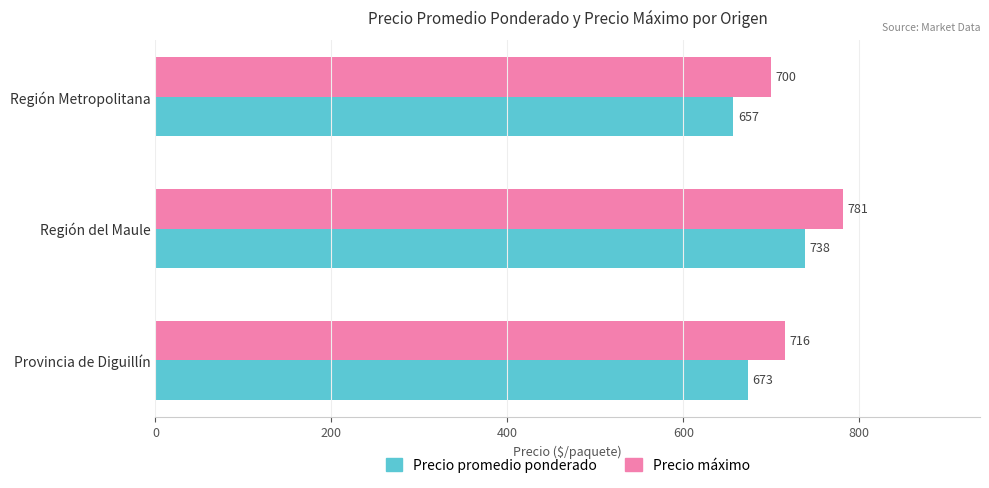

What is the spread (max minus min) of values at Región Metropolitana?

43